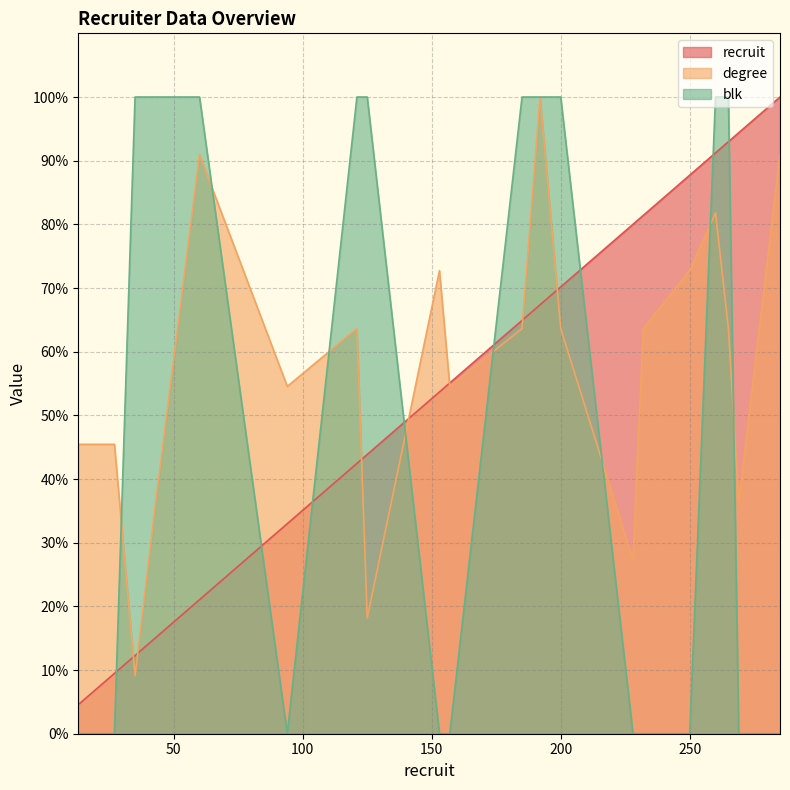

Between 13 and 125, which series saw the biggest shift?

blk